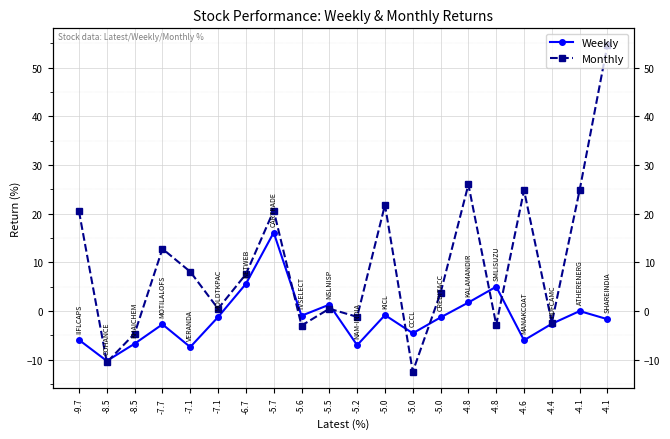

At which label does Weekly first exceed -1?

-6.7